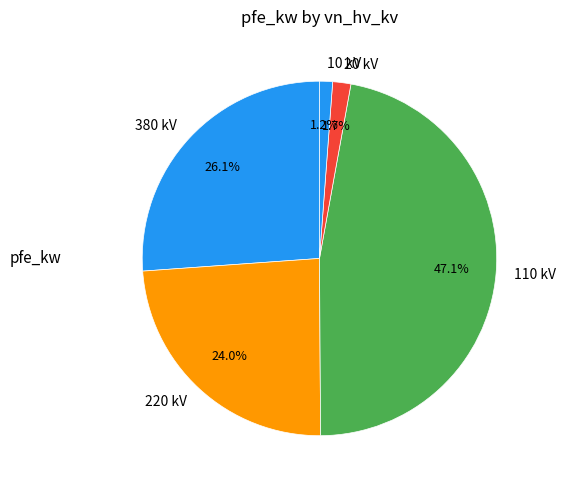

Which category has the biggest portion of the pie?

110 kV